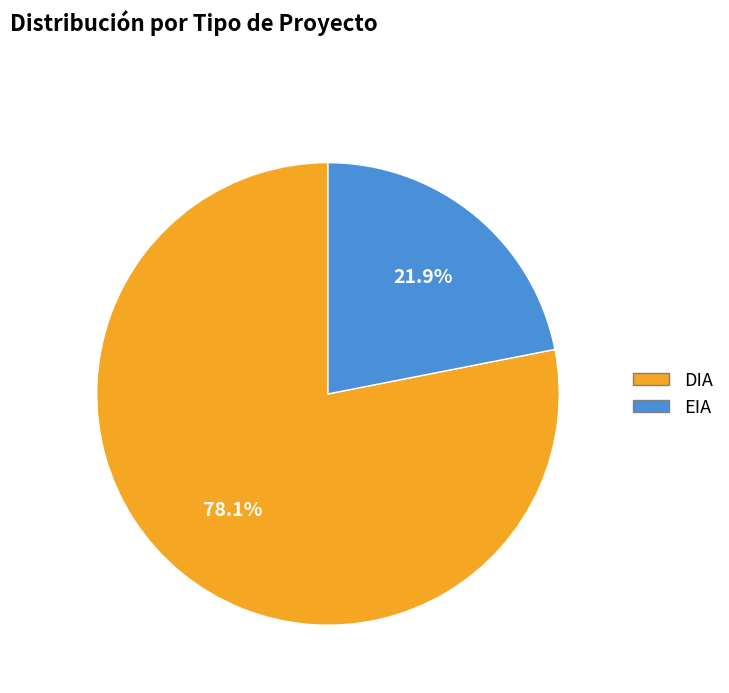

To the nearest percent, what is the difference between the EIA and DIA slice percentages?

56%